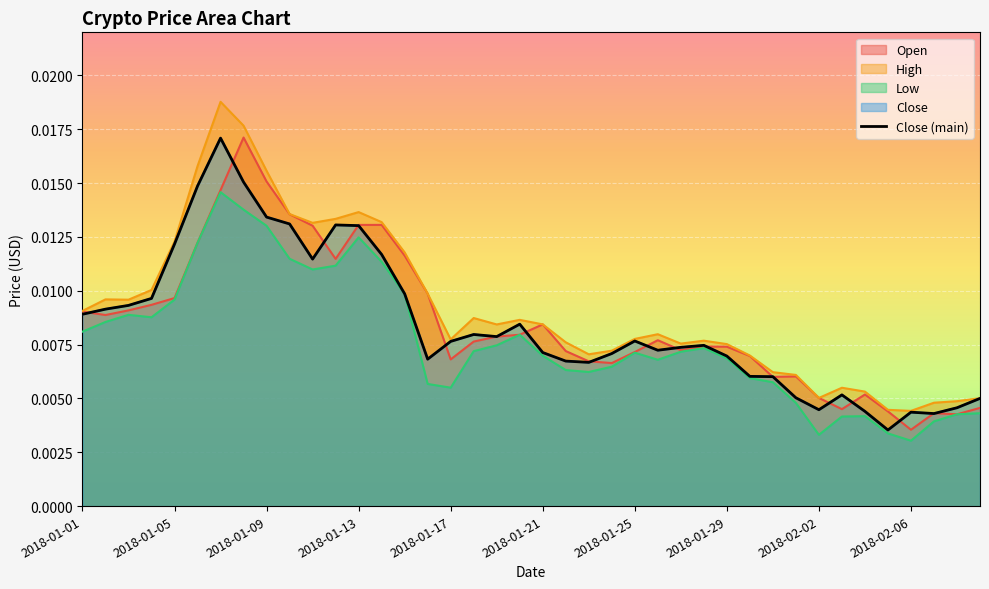

At which category does the data reach its first local valley?

10